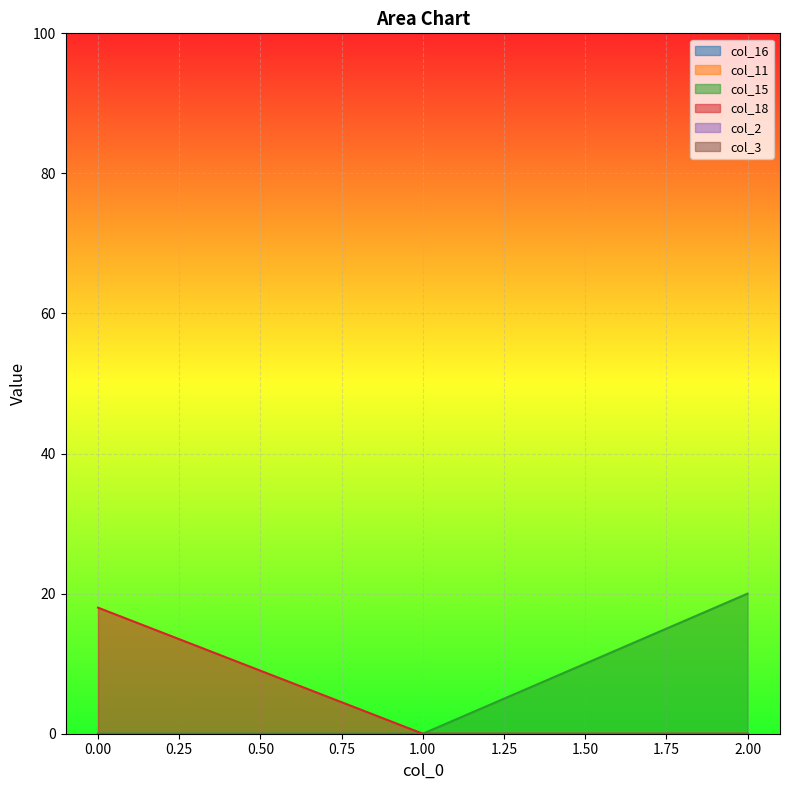

List the series in order of their peak value, highest first.

col_15, col_18, col_16, col_11, col_2, col_3